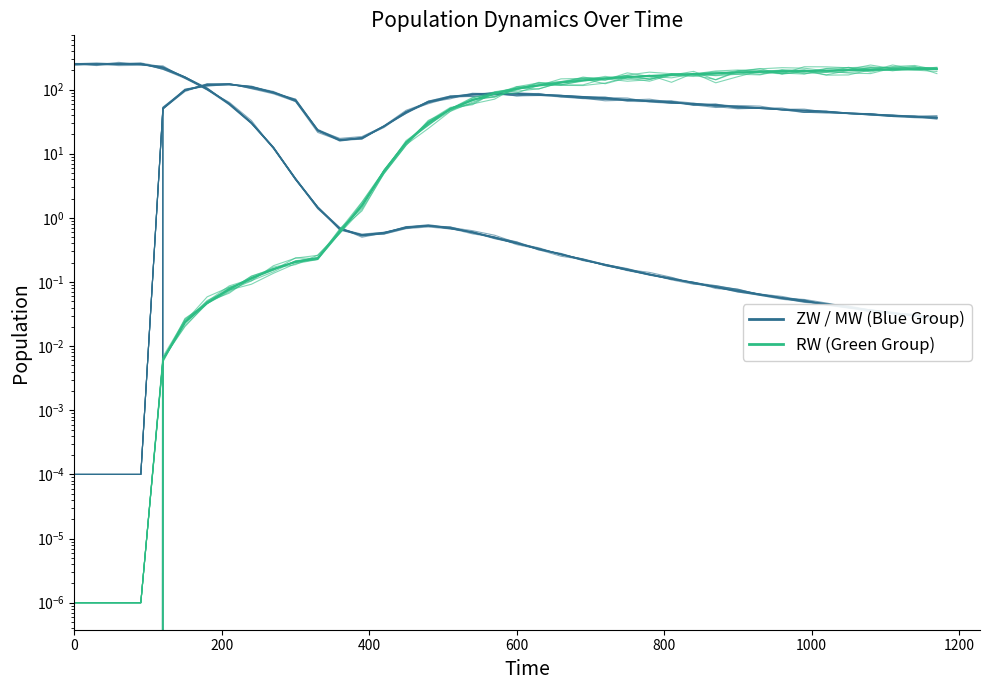

True or false: ZW has more than 1 interior local peaks.

True